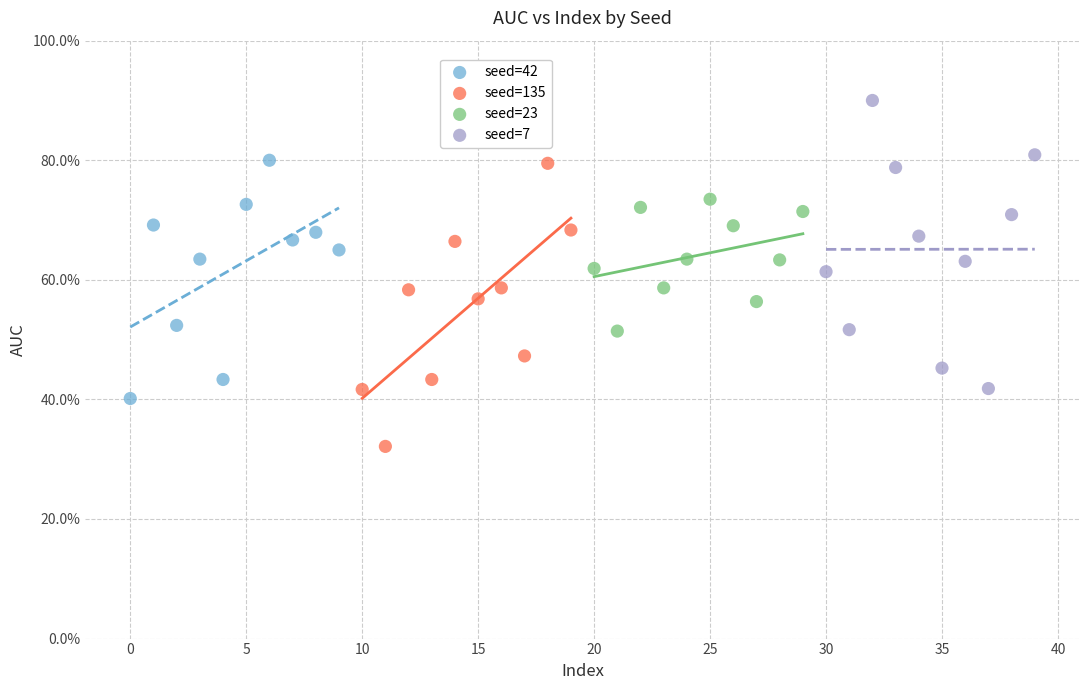

Which series has the largest Y range (max minus min)?

seed=7